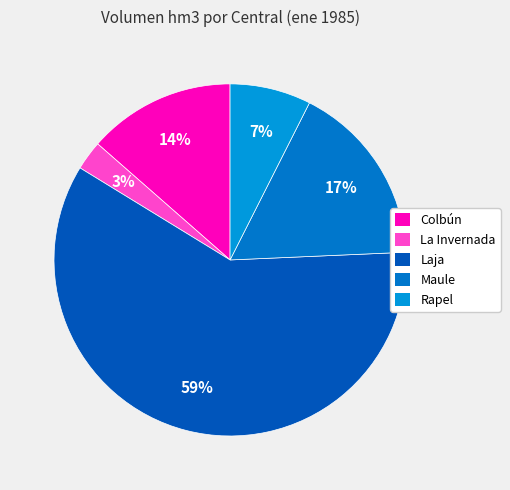

To the nearest percent, what is the combined percentage of Rapel and La Invernada?

10%